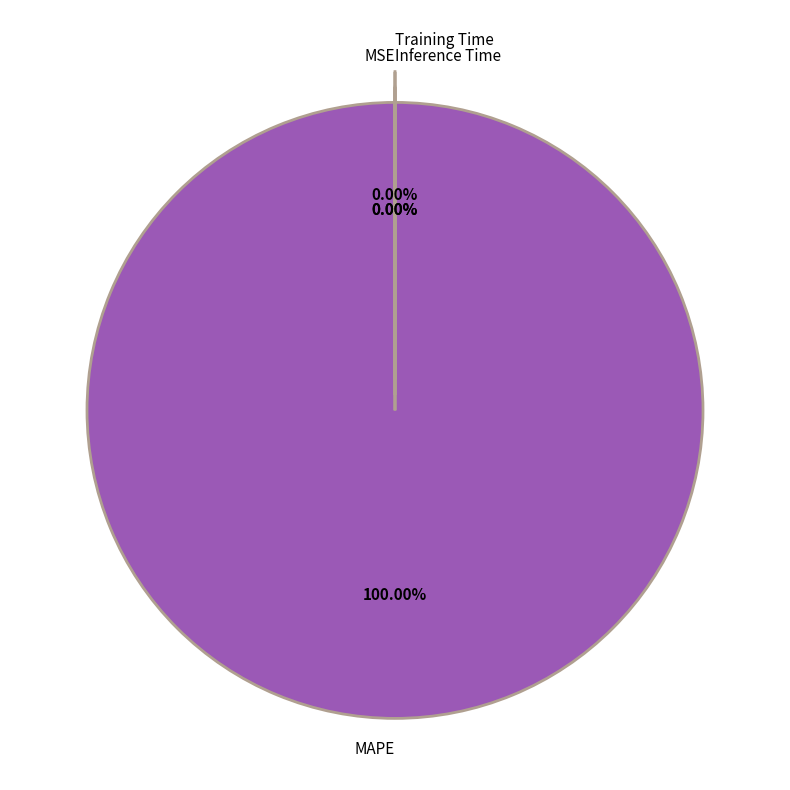

What is the change in value from MSE to MAPE?

+2247.2